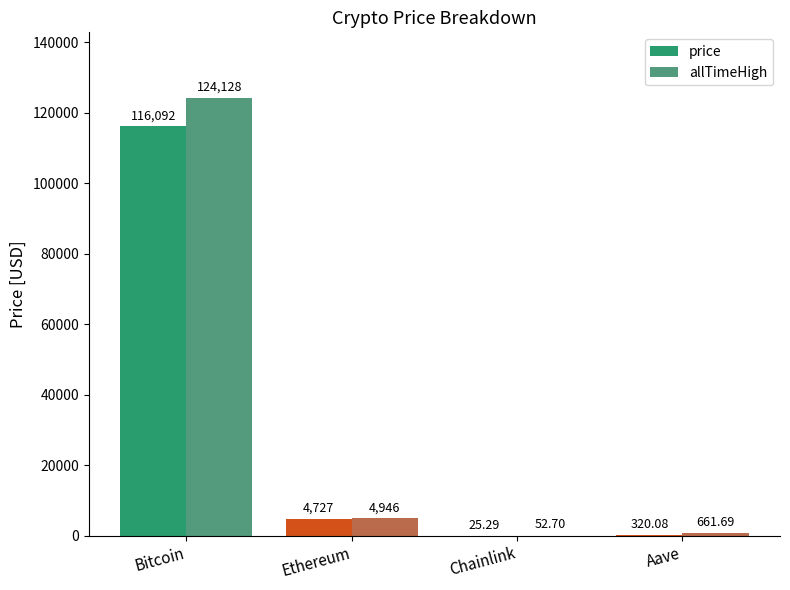

Which series changed the most between Bitcoin and Aave?

allTimeHigh